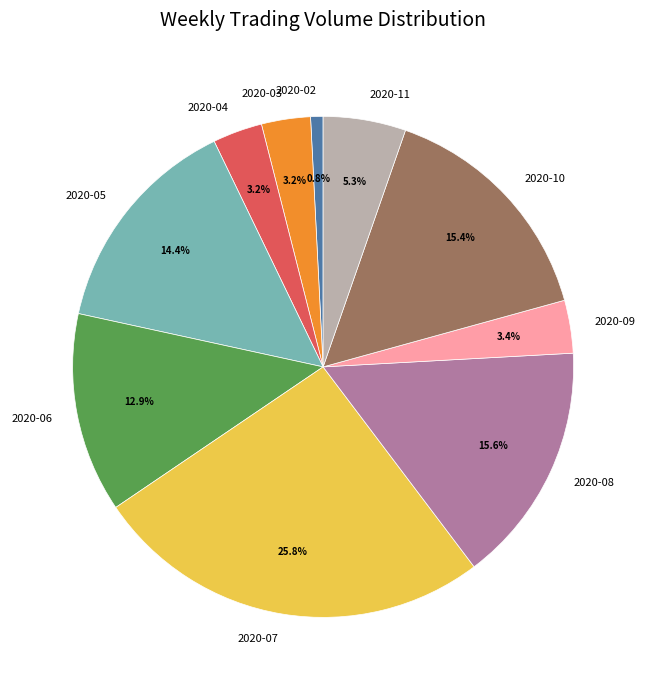

To the nearest percent, what is the difference between the largest and smallest slice percentages?

25%